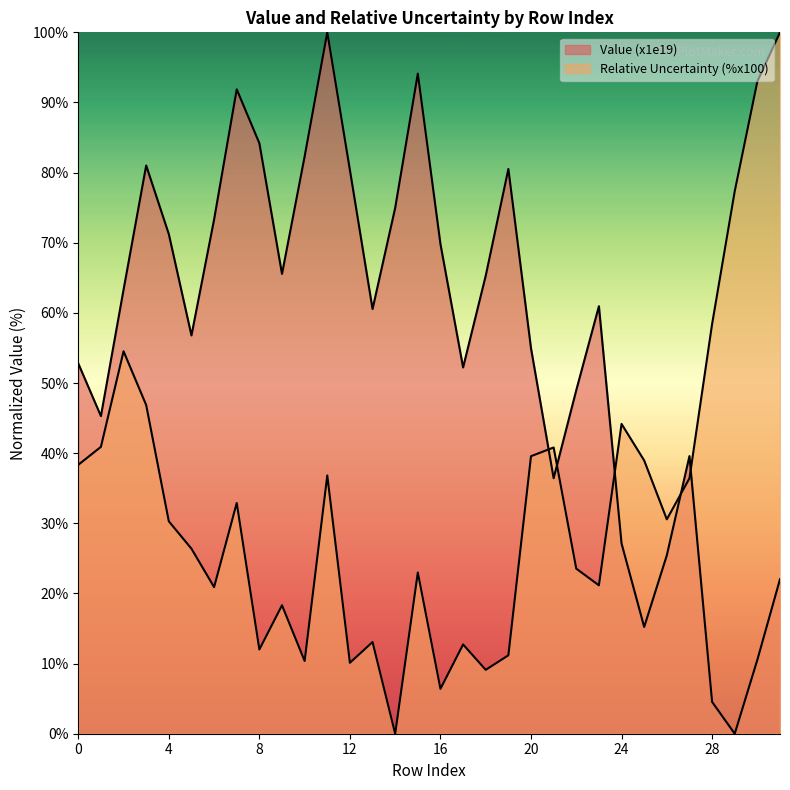

How many lines are shown in the chart?

2